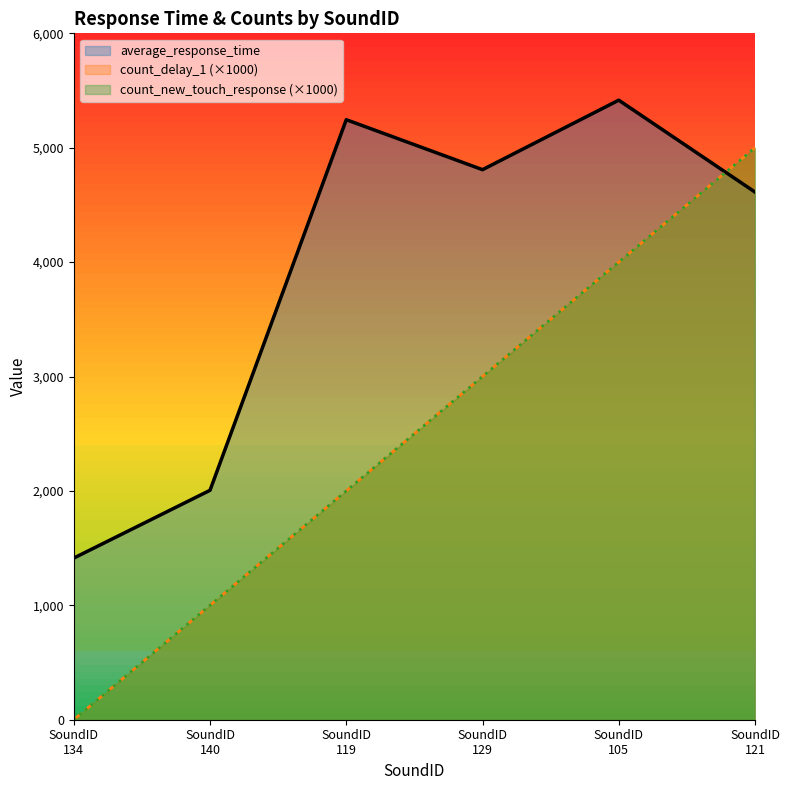

What is the maximum value shown in the chart?

5415.6